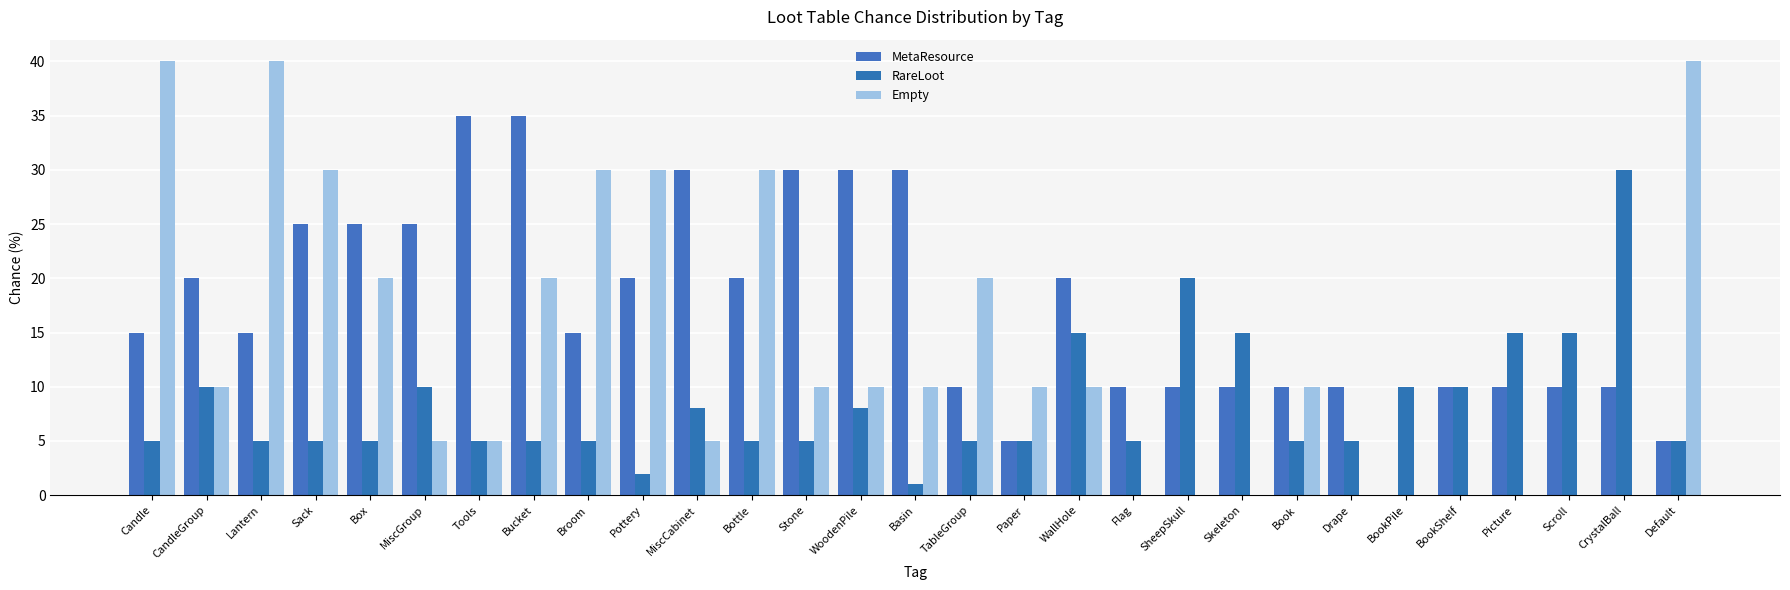

Count the number of data series in this chart.

3